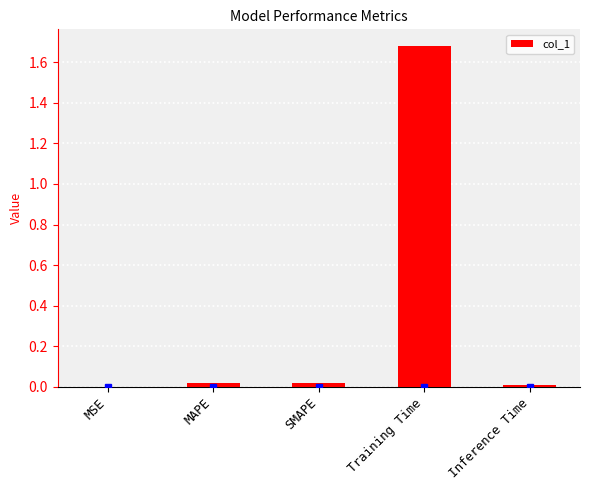

Which category has the highest value across all series?

Training Time